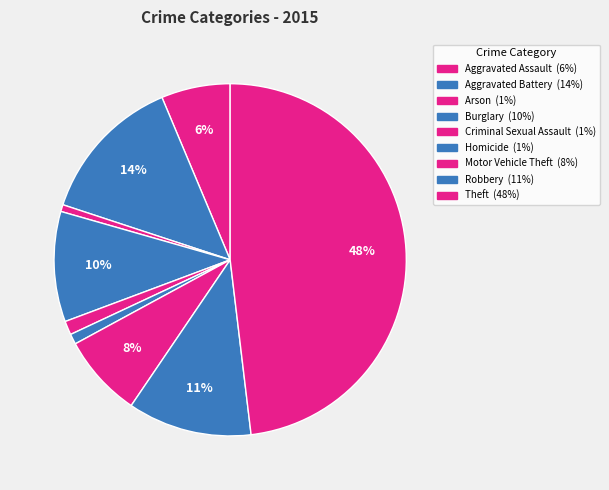

How many segments does this pie chart have?

9